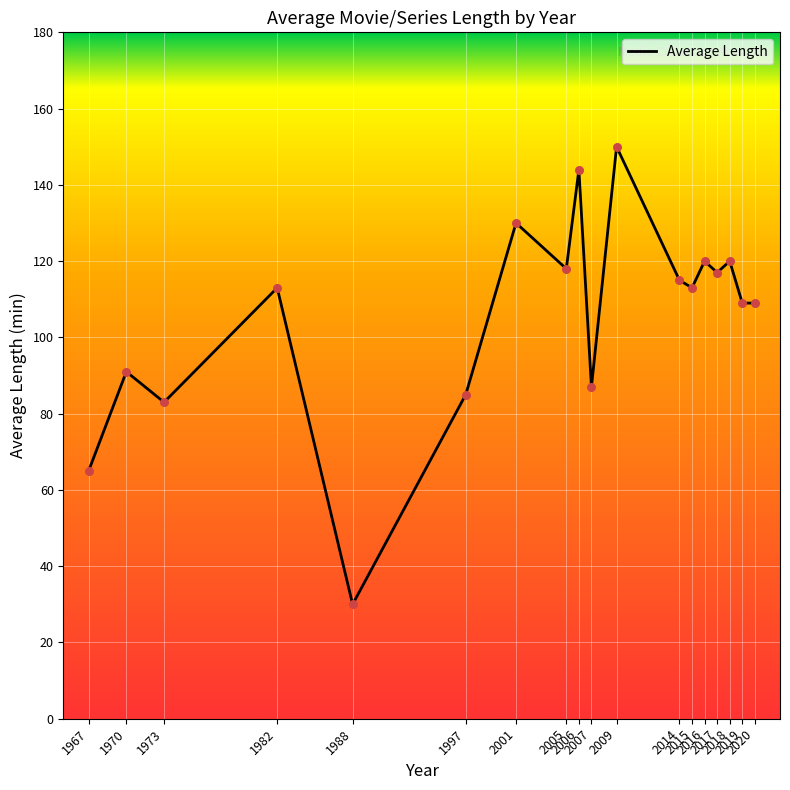

Which has a higher value, 2020 or 1982?

1982